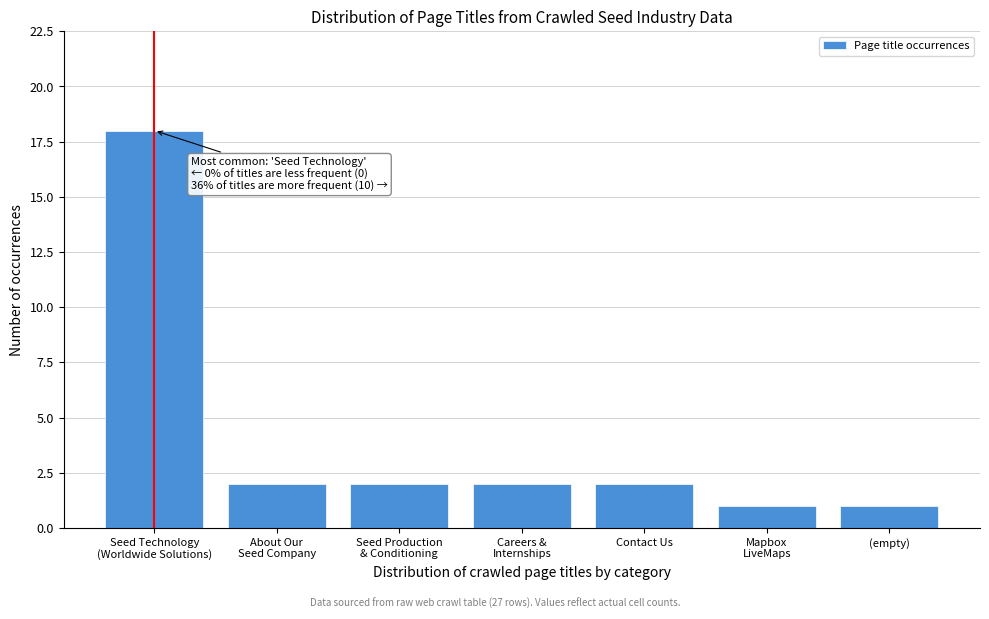

Reading right to left, what are all the values shown in this chart?

1	1	2	2	2	2	18